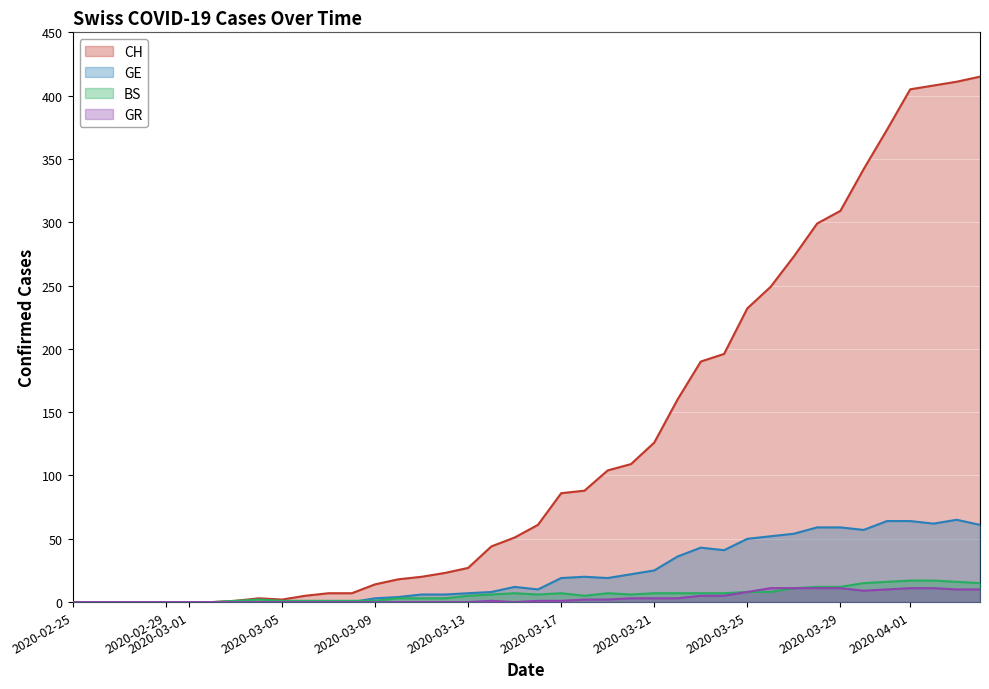

Between 2020-02-29 and 2020-03-17, which series saw the biggest shift?

CH